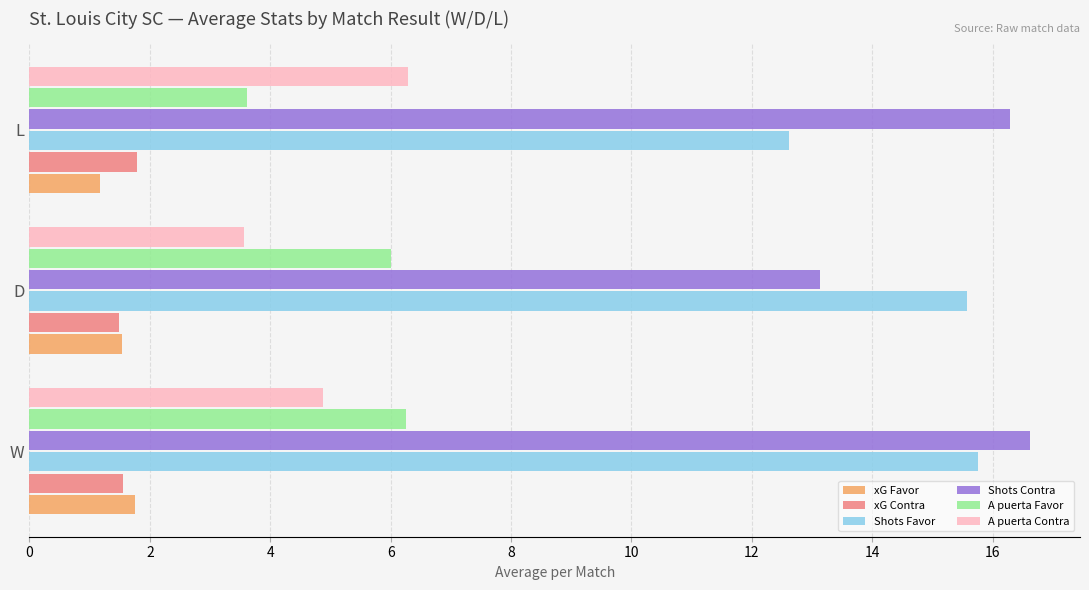

What is the difference between the highest and lowest values at W?

15.1